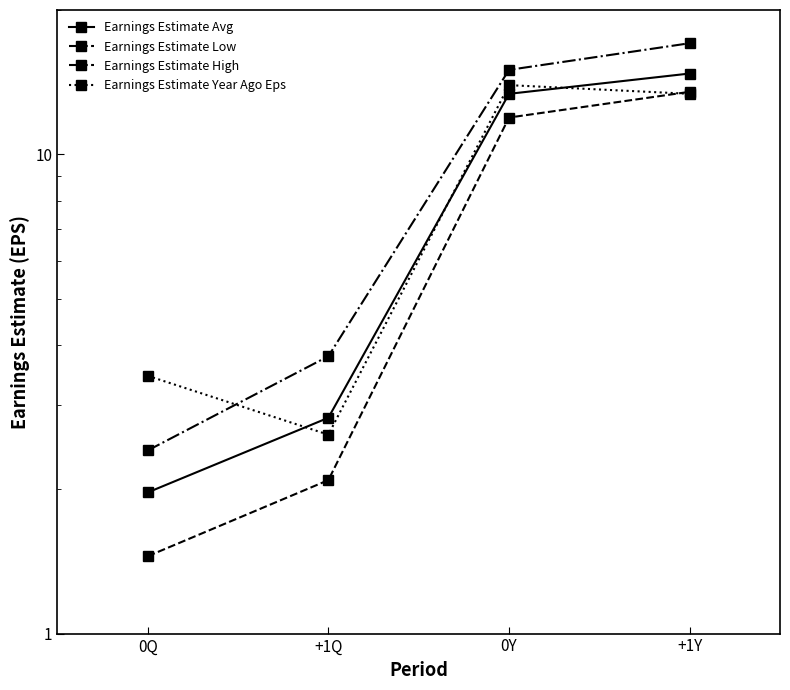

After their last crossing, which series has the higher values: Earnings Estimate Year Ago Eps or Earnings Estimate Low?

Earnings Estimate Low